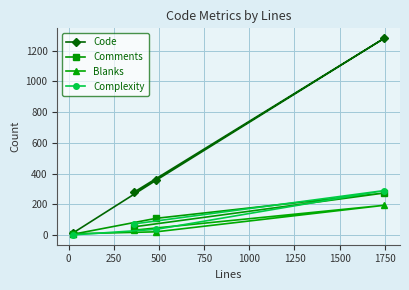

List the series in order of their peak value, lowest first.

Blanks, Comments, Complexity, Code